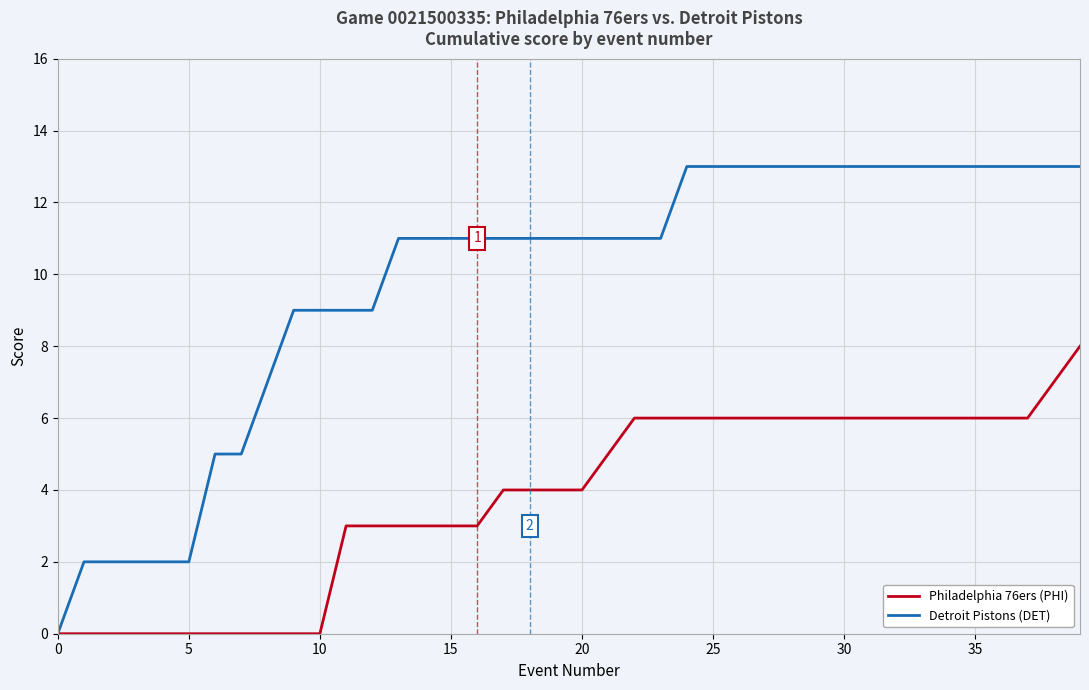

At which category does the chart reach its peak across all series?

24